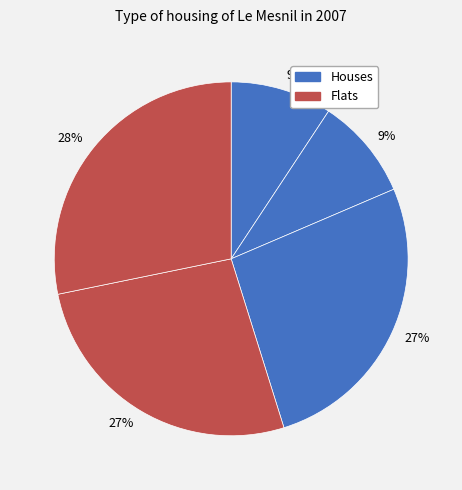

How many segments does this pie chart have?

5